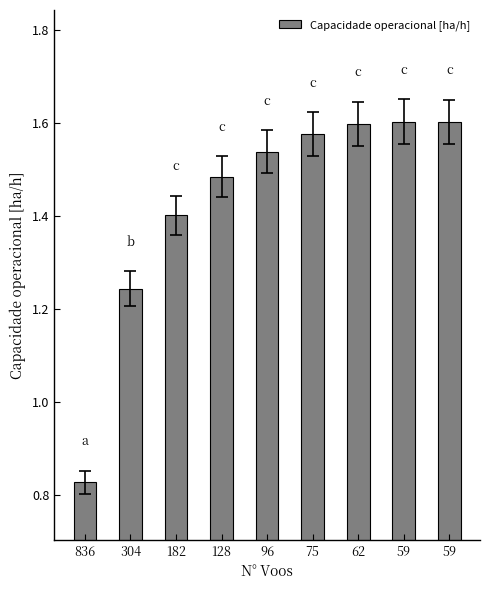

Are the bars grouped side by side (vs. stacked)?

No